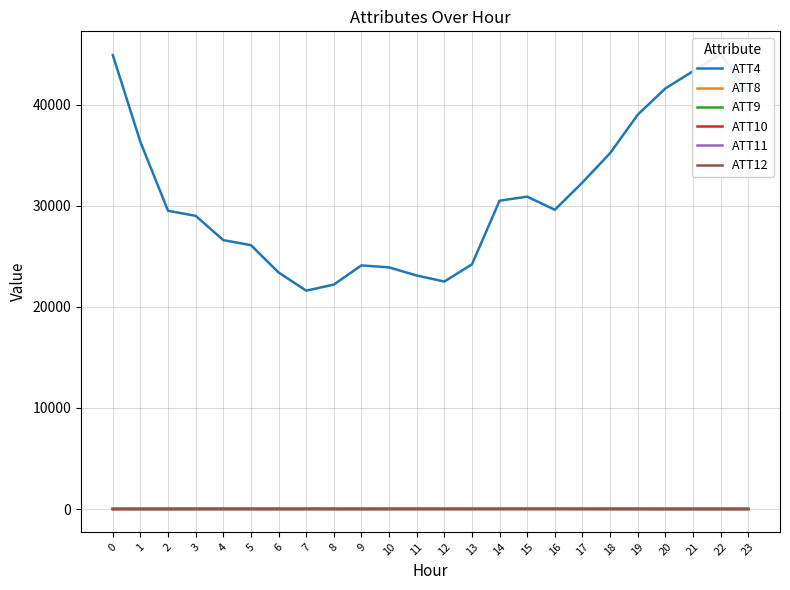

Reading left to right, transcribe all the data shown in this chart.

ATT4: 0=44900.0	1=36300.0	2=29500.0	3=29000.0	4=26600.0	5=26100.0	6=23400.0	7=21600.0	8=22200.0	9=24100.0	10=23900.0	11=23100.0	12=22500.0	13=24200.0	14=30500.0	15=30900.0	16=29600.0	17=32300.0	18=35200.0	19=39000.0	20=41600.0	21=43300.0	22=45000.0	23=41200.0
ATT8: 0=0.6	1=1.0	2=1.1	3=1.9	4=1.3	5=1.8	6=2.0	7=2.0	8=1.8	9=1.9	10=2.0	11=3.0	12=3.0	13=5.8	14=8.4	15=8.4	16=9.2	17=8.4	18=7.1	19=8.4	20=7.6	21=8.0	22=8.4	23=5.4
ATT9: 0=20.2	1=18.6	2=17.7	3=17.4	4=17.9	5=19.6	6=19.2	7=20.0	8=16.9	9=15.1	10=16.1	11=14.9	12=17.3	13=18.3	14=17.2	15=16.5	16=15.5	17=14.9	18=13.9	19=11.4	20=9.6	21=6.9	22=5.6	23=5.7
ATT10: 0=-1.3	1=1.2	2=2.1	3=4.2	4=6.3	5=6.6	6=5.6	7=6.1	8=9.7	9=9.8	10=9.2	11=11.1	12=10.1	13=11.6	14=12.6	15=12.8	16=12.6	17=10.7	18=7.1	19=4.2	20=1.8	21=2.8	22=2.3	23=3.3
ATT11: 0=21.3	1=19.5	2=17.8	3=16.6	4=16.1	5=14.7	6=14.6	7=15.6	8=14.8	9=15.5	10=15.5	11=13.3	12=11.3	13=11.2	14=10.8	15=13.7	16=13.7	17=14.1	18=14.3	19=12.2	20=11.5	21=10.8	22=9.4	23=9.4
ATT12: 0=-1.9	1=-0.9	2=2.0	3=5.2	4=6.4	5=7.2	6=7.2	7=7.2	8=6.2	9=5.3	10=9.0	11=10.6	12=9.6	13=9.6	14=9.8	15=10.5	16=10.5	17=10.3	18=9.3	19=9.6	20=7.5	21=8.8	22=7.3	23=7.6